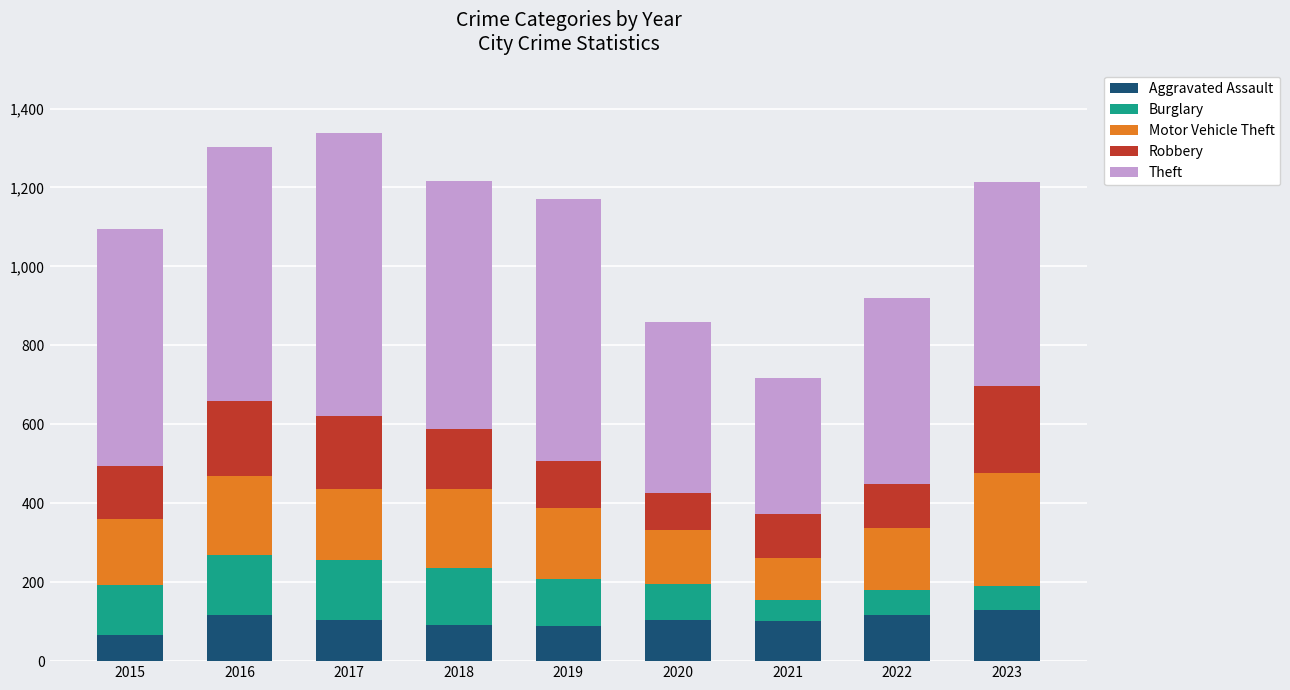

What is the total value across all series at 2016?

1303